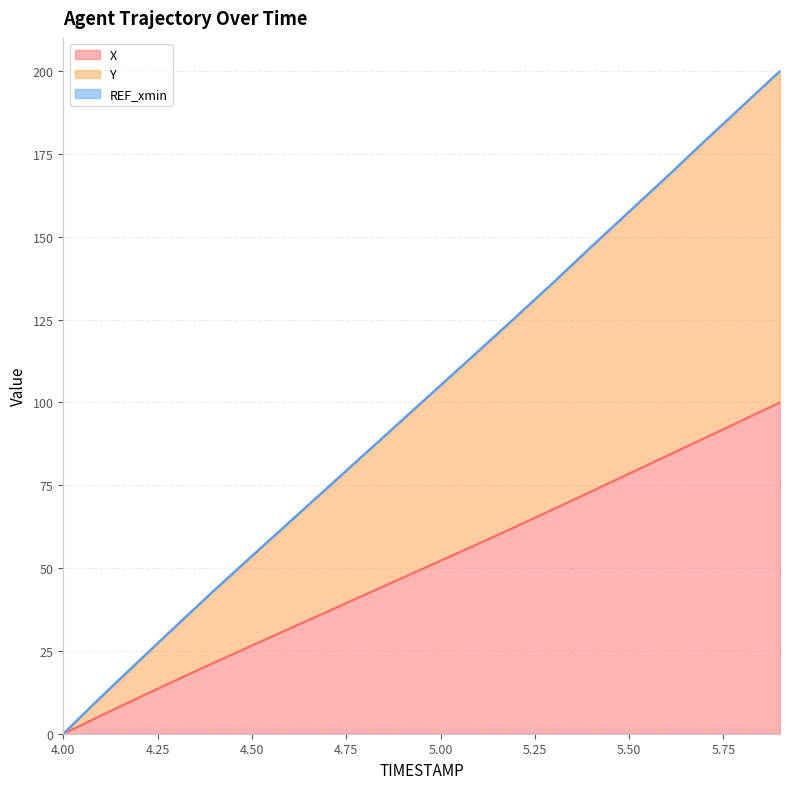

True or false: X and Y intersect in this chart.

False